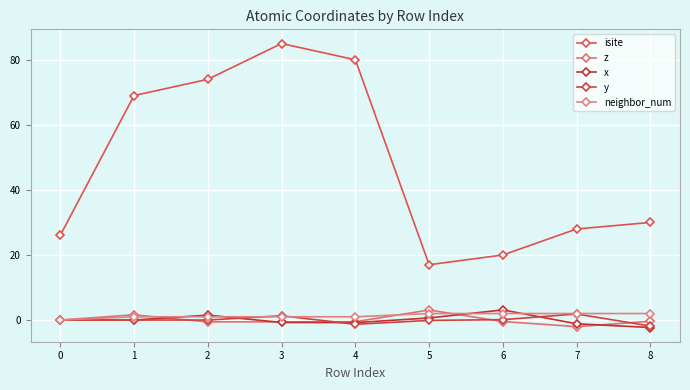

What is the difference between the second highest and second lowest values in the isite series?

60.0